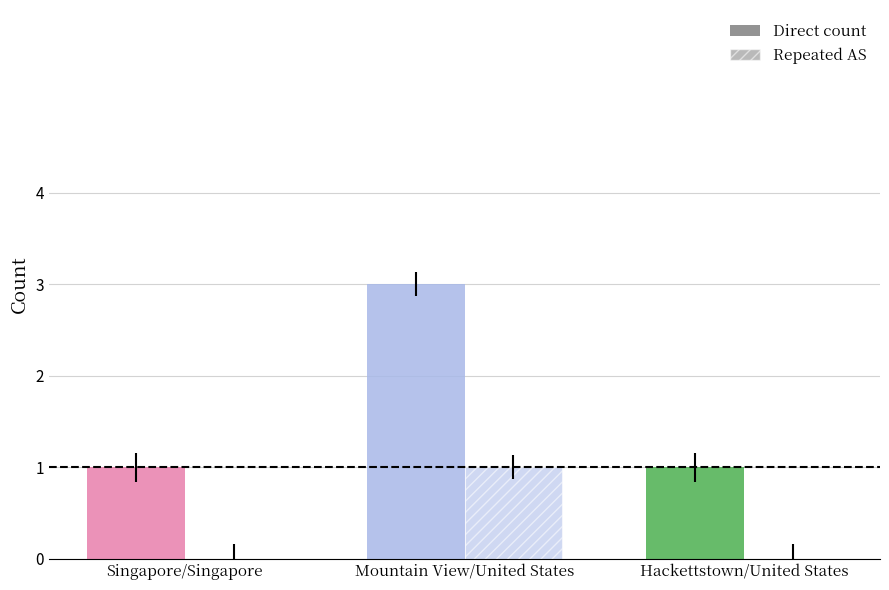

Does the chart contain stacked bars?

No